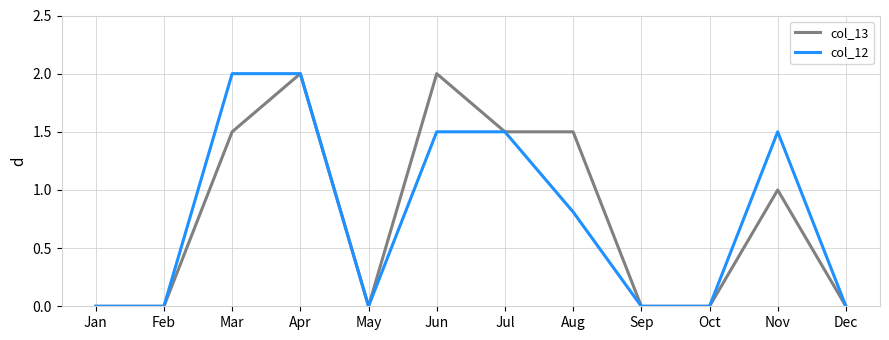

Reading left to right, what are all the values shown in this chart?

col_13: Jan=0.0	Feb=0.0	Mar=1.5	Apr=2.0	May=0.0	Jun=2.0	Jul=1.5	Aug=1.5	Sep=0.0	Oct=0.0	Nov=1.0	Dec=0.0
col_12: Jan=0.0	Feb=0.0	Mar=2.0	Apr=2.0	May=0.0	Jun=1.5	Jul=1.5	Aug=0.8	Sep=0.0	Oct=0.0	Nov=1.5	Dec=0.0